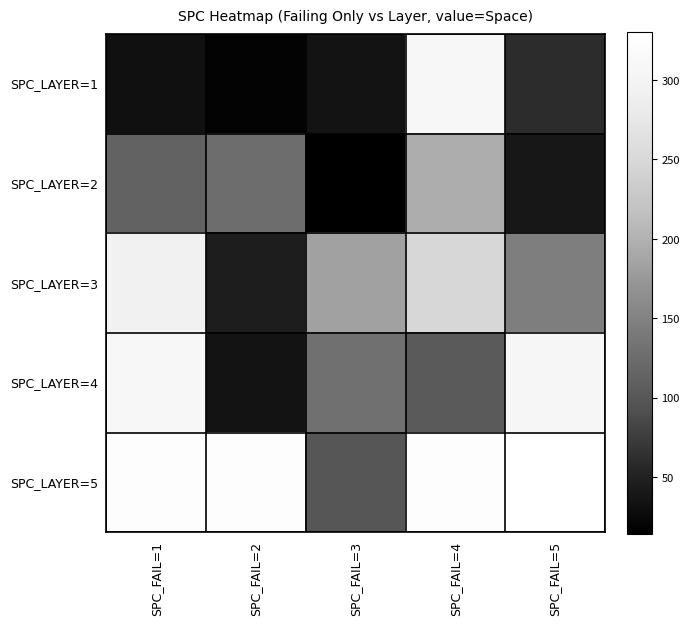

What is the difference between the highest and lowest values at SPC_FAIL=3?

170